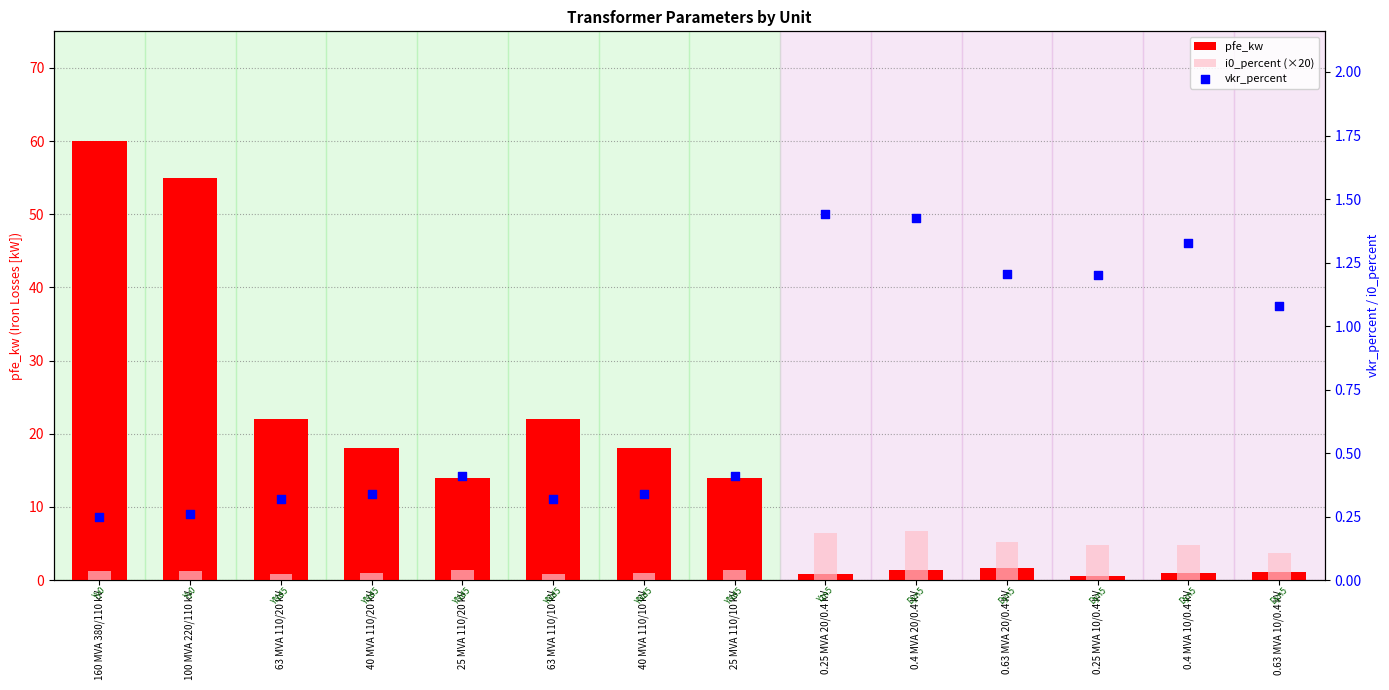

What is the total value across all series at 0.63 MVA 10/0.4 kV?

6.0